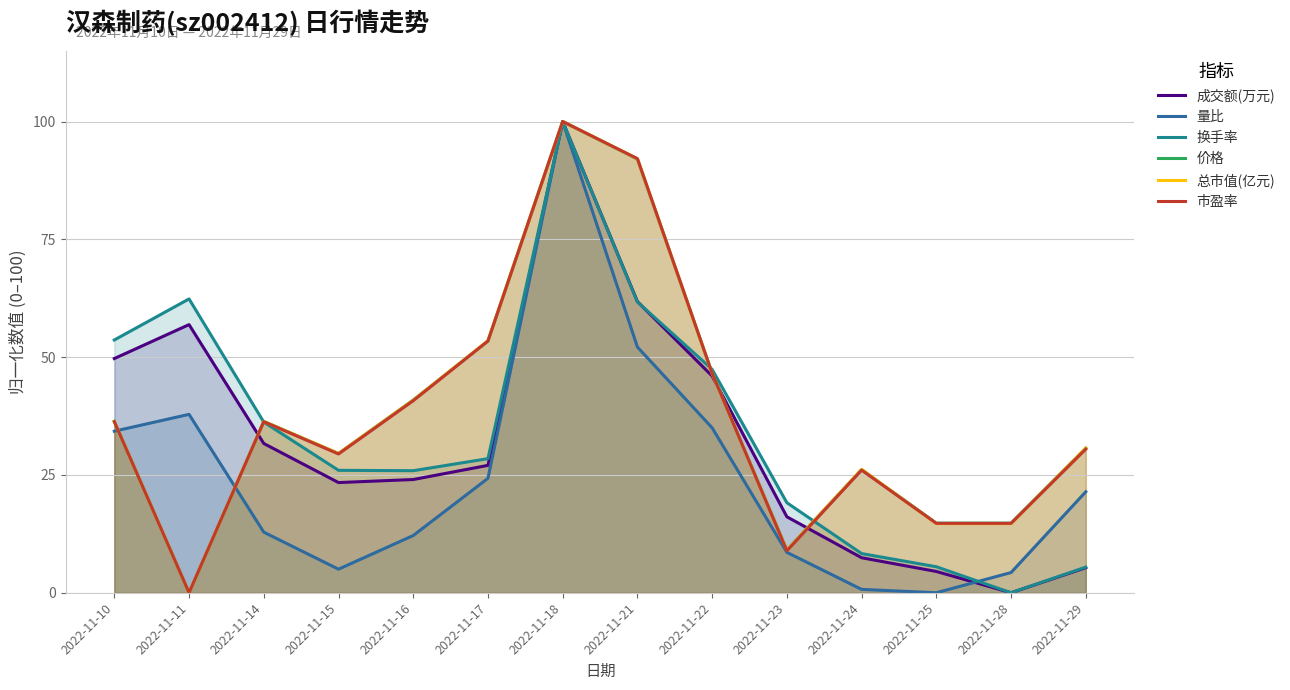

Is the value of 换手率 at 2022-11-11 greater than the value of 市盈率 at 2022-11-10?

Yes